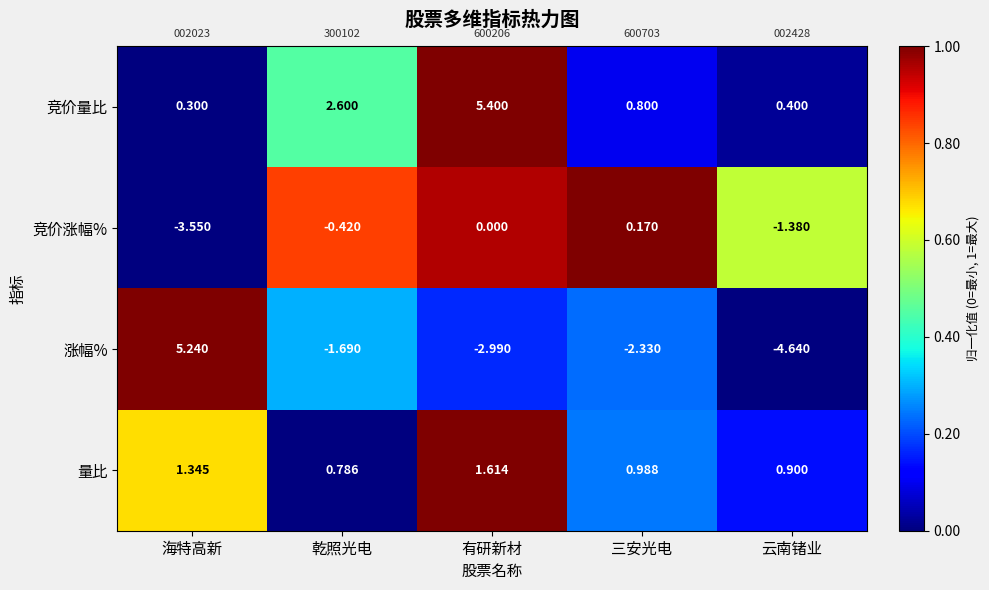

Where is 涨幅% nearest to the value 0?

乾照光电